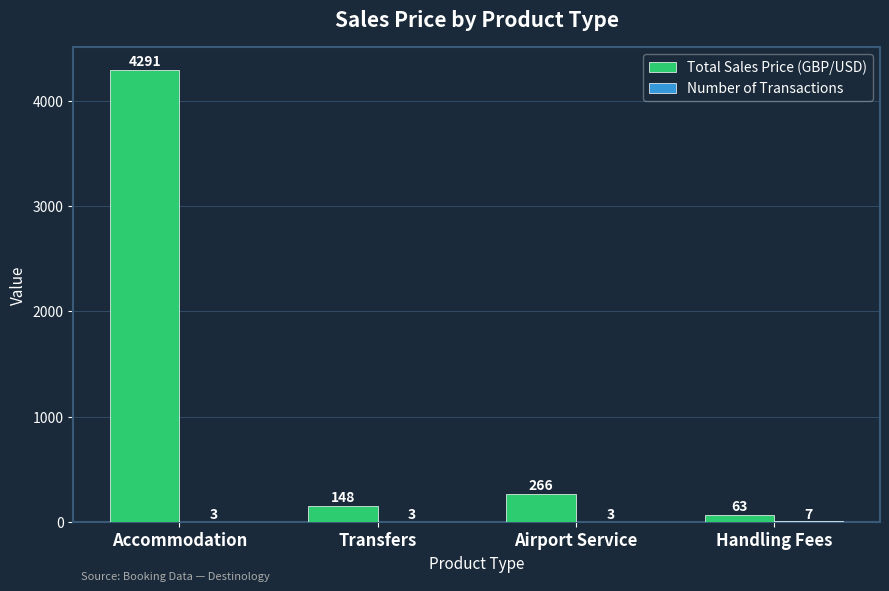

What is the approximate value of Total Sales Price (GBP/USD) at Accommodation?

4291.1